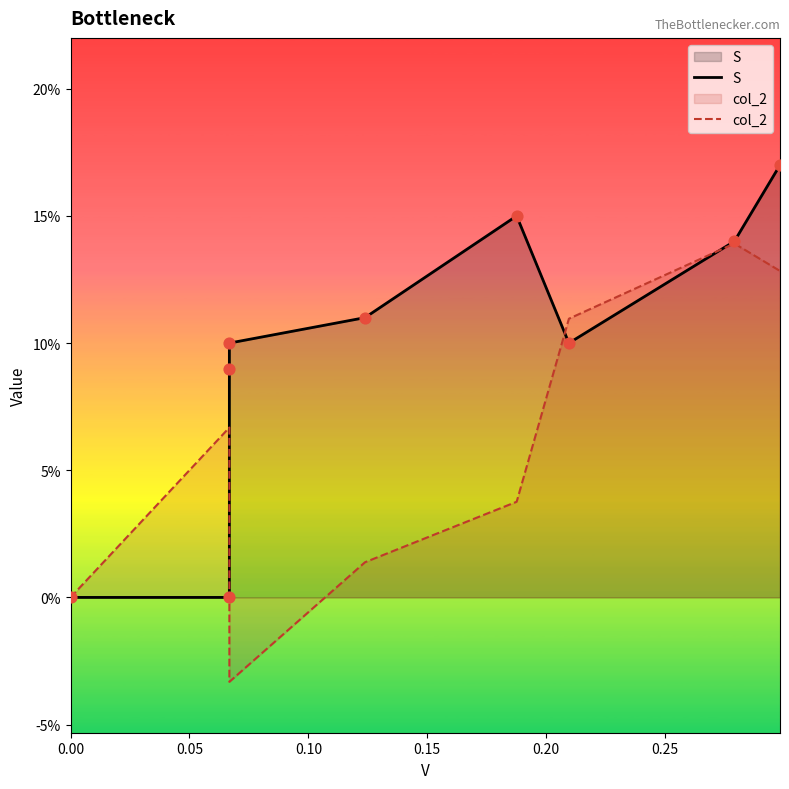

Is the value of S at 0.10 greater than the value of col_2 at 0.30?

No